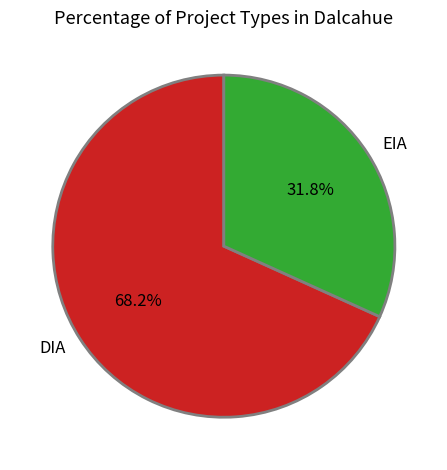

To the nearest percent, what is the average slice percentage?

50%